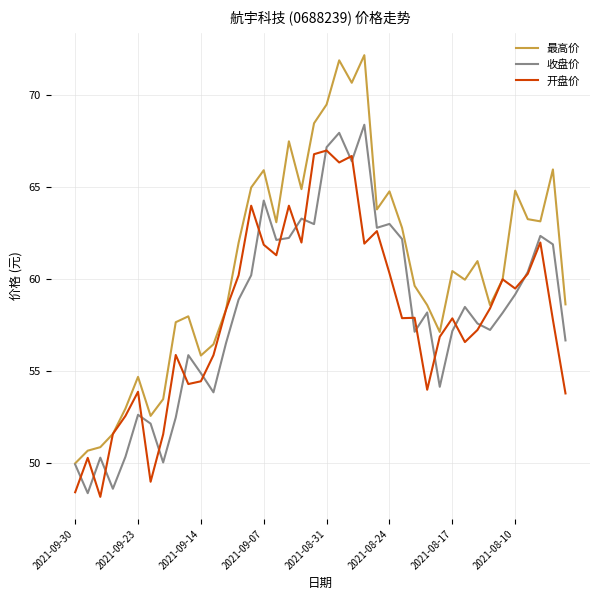

At how many categories does at least one series exceed 51?

37